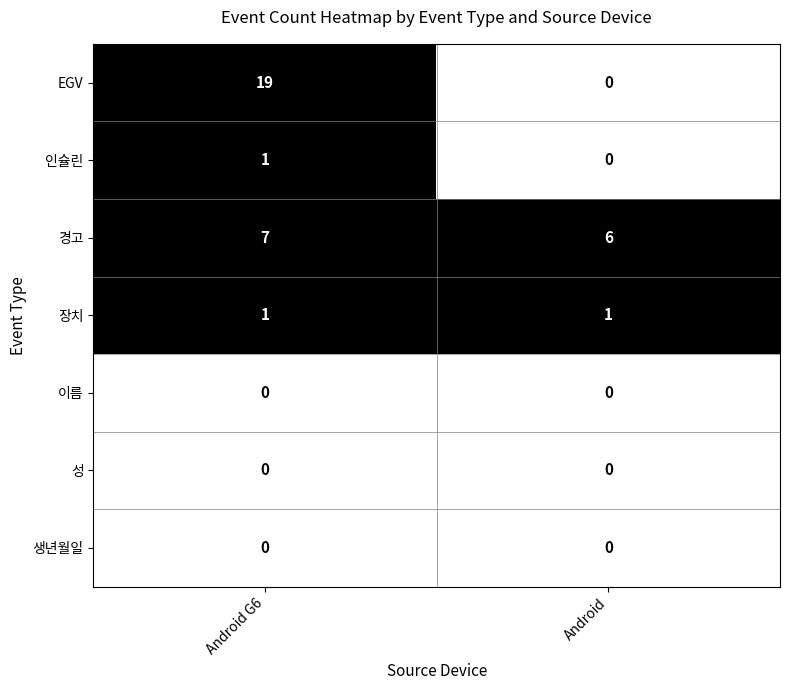

Which series has the largest range (max minus min)?

EGV